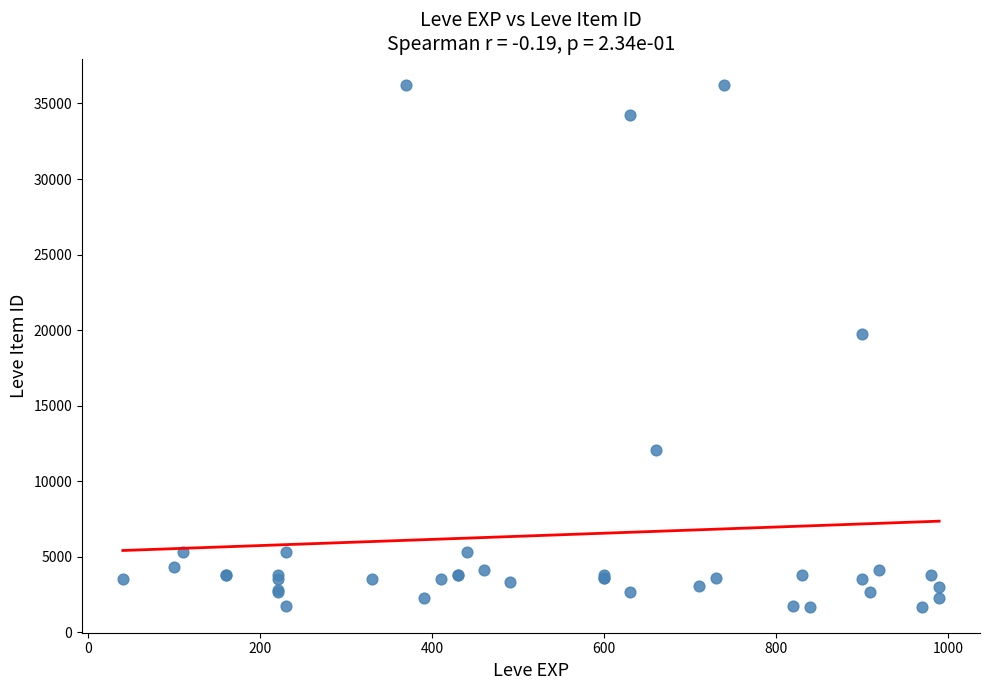

What Y value in the scatter plot is closest to 18967?

19744